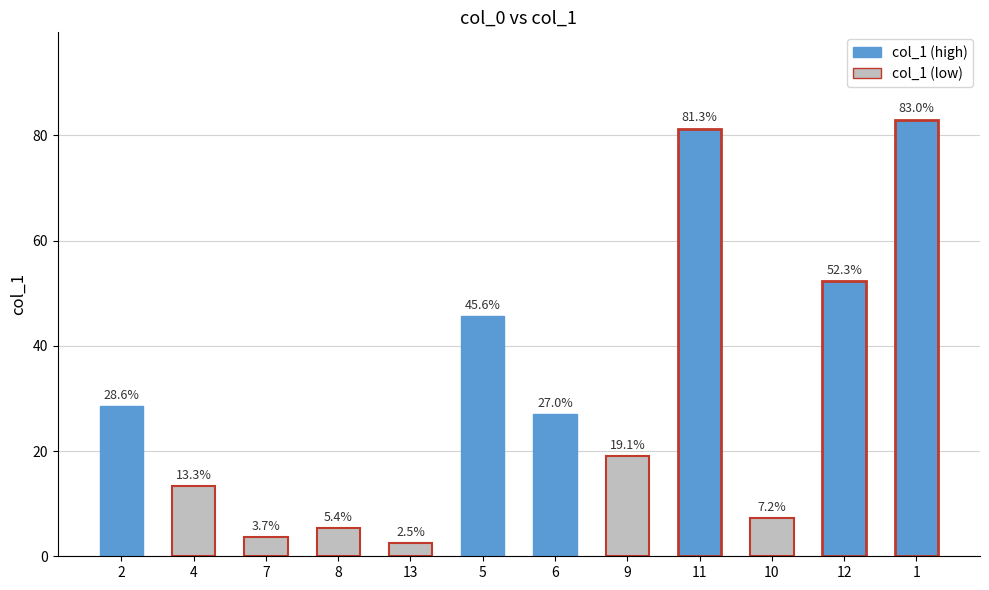

What is the label of the 2nd bar from the right?

12